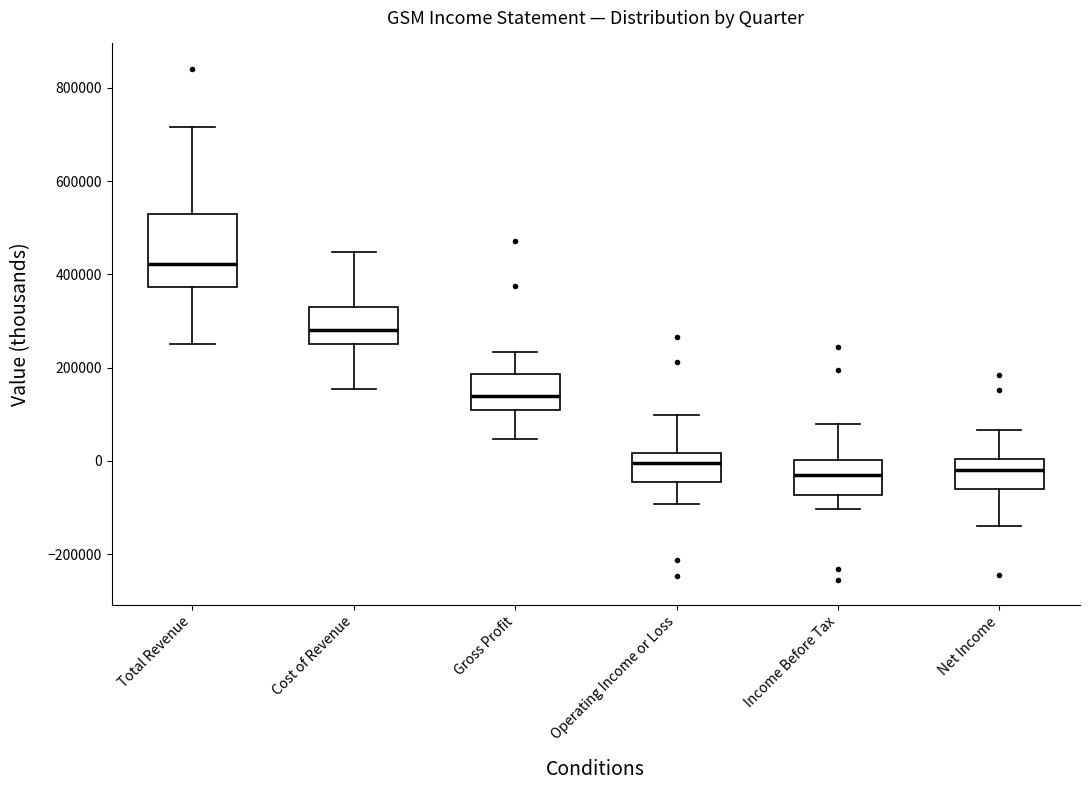

Reading left to right, transcribe this box plot: for each box, give where its median line is, the range the box spans, and where its two whiskers end, as read against the y-axis. The values are not printed on the chart, so give them approximately, as read against the axis.

Total Revenue: median 420000, box 380000 to 540000, whiskers 260000 to 720000
Cost of Revenue: median 280000, box 260000 to 340000, whiskers 160000 to 440000
Gross Profit: median 140000, box 100000 to 180000, whiskers 40000 to 240000
Operating Income or Loss: median 0, box -40000 to 20000, whiskers -100000 to 100000
Income Before Tax: median -20000, box -80000 to 0, whiskers -100000 to 80000
Net Income: median -20000, box -60000 to 0, whiskers -140000 to 60000